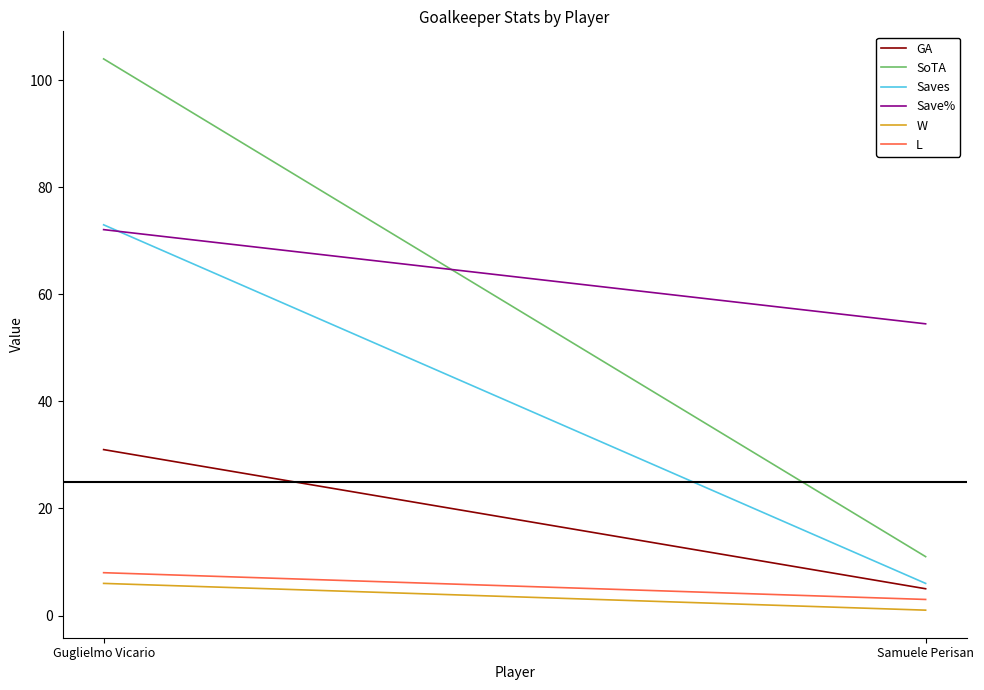

What is the label of the 1st point from the left?

Guglielmo Vicario